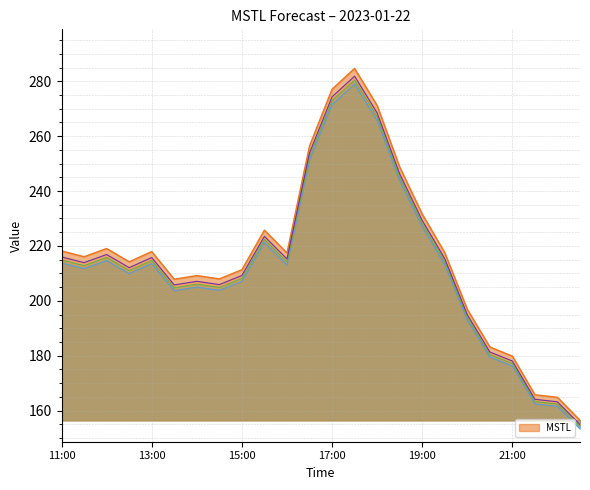

What is the change in value from 14:30 to 20:00?

-11.1